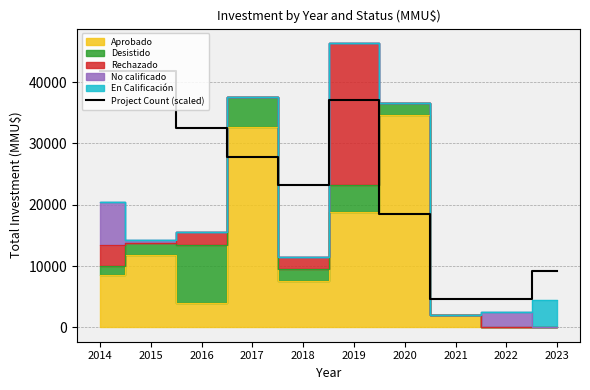

What is the sum of all values?

241280.0